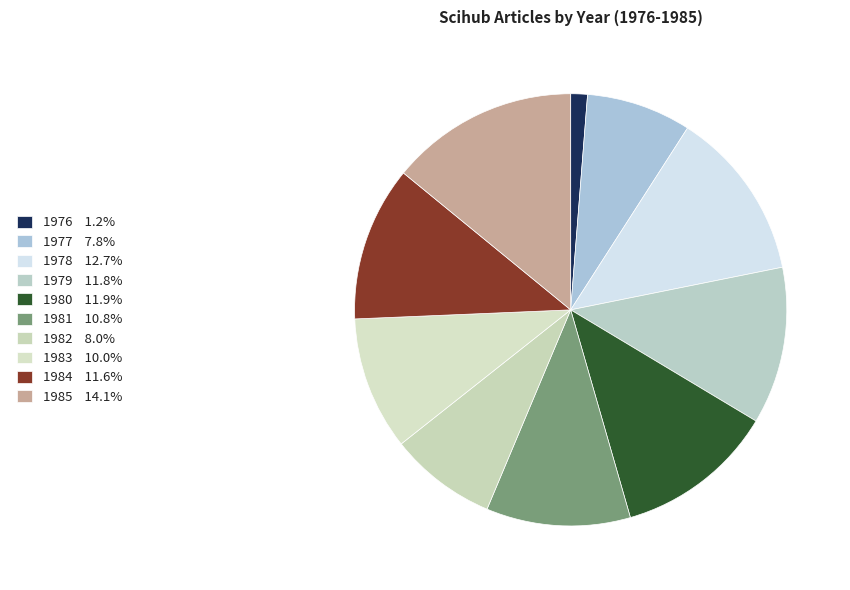

How many segments does this pie chart have?

10